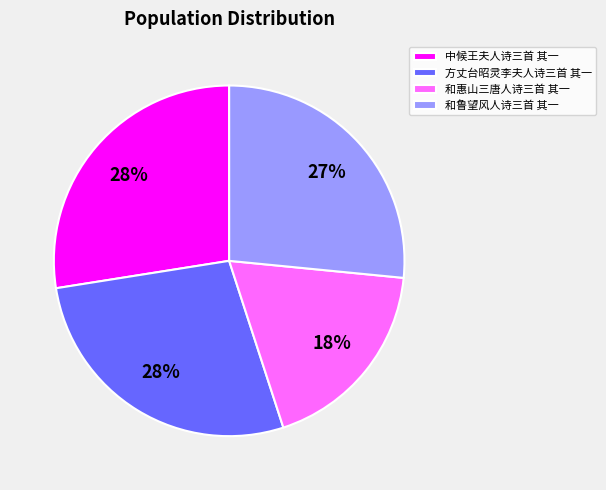

What is the smallest slice in the pie chart?

和惠山三唐人诗三首 其一